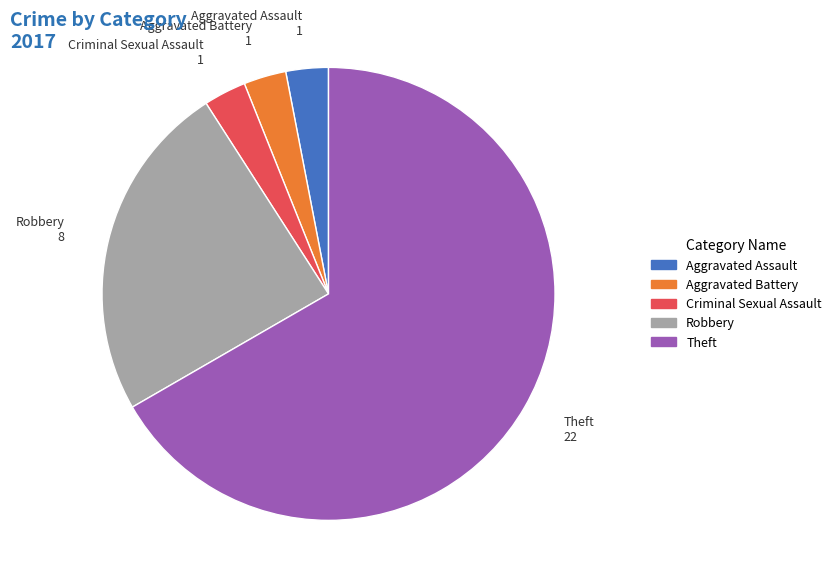

Is there any slice that represents more than half of the pie?

Yes